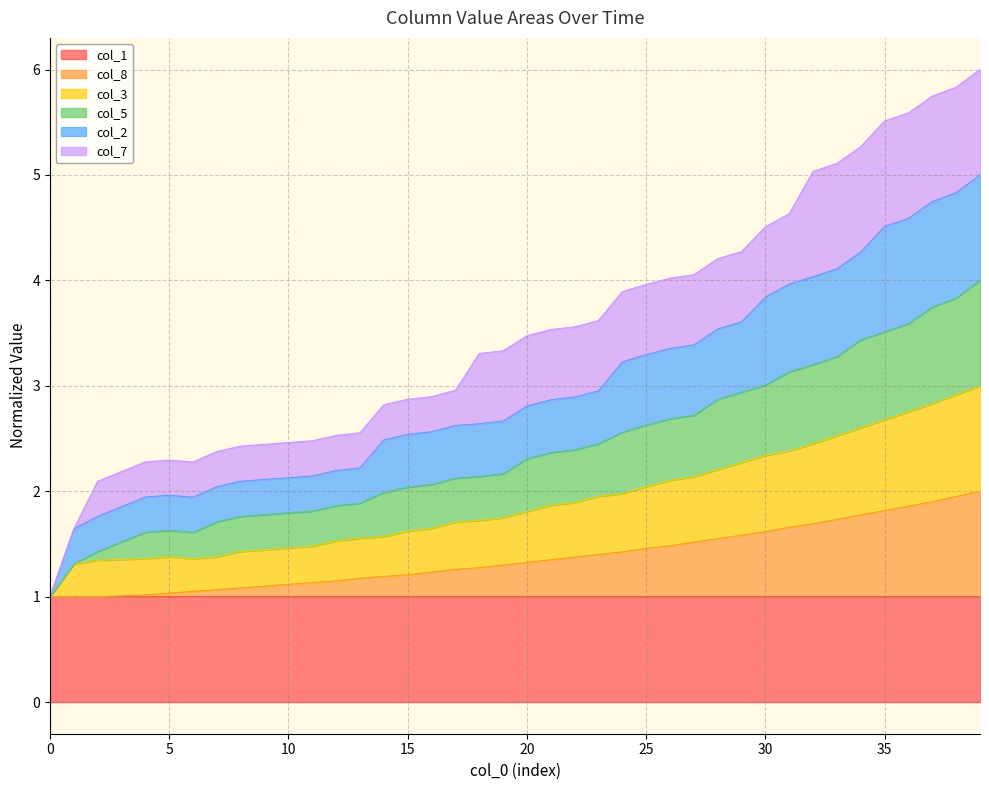

What is the maximum value for col_1?

1.0